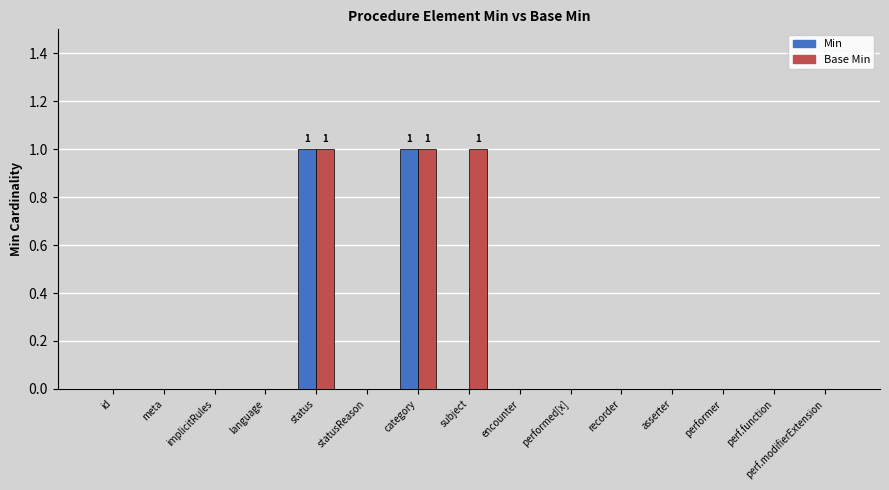

Are the bars grouped side by side (vs. stacked)?

Yes